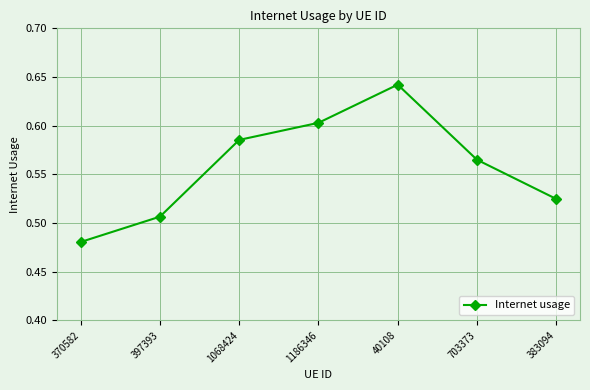

What is the label of the 6th point from the right?

397393